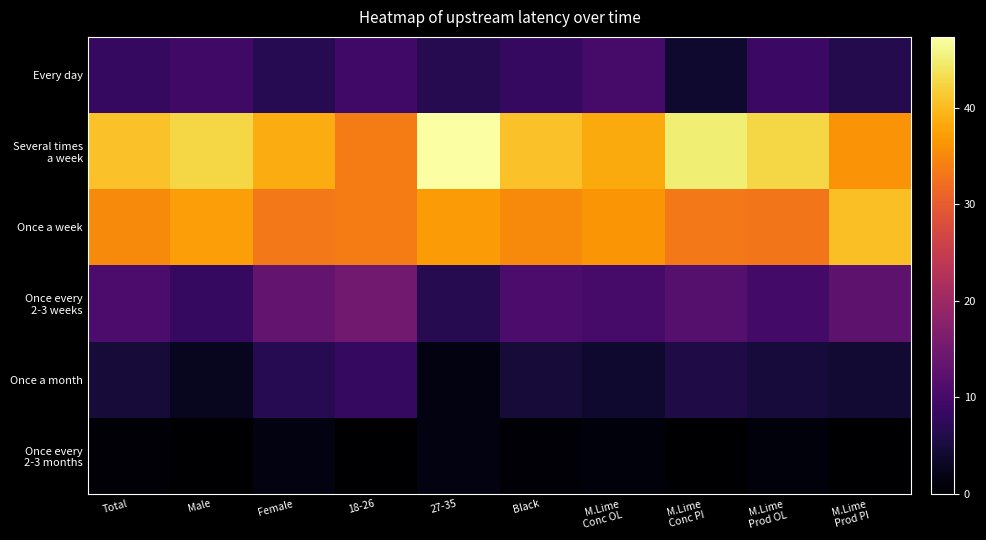

Rank the series by their maximum value, from highest to lowest.

Several times a week, Once a week, Once every 2-3 weeks, Every day, Once a month, Once every 2-3 months